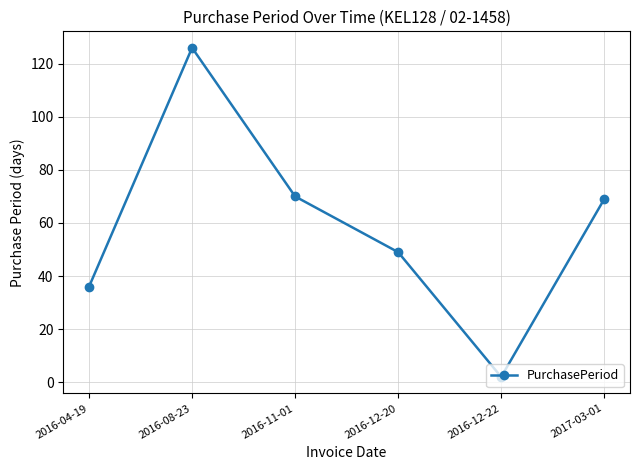

Read the value at 2016-12-20, to the nearest 50.

50